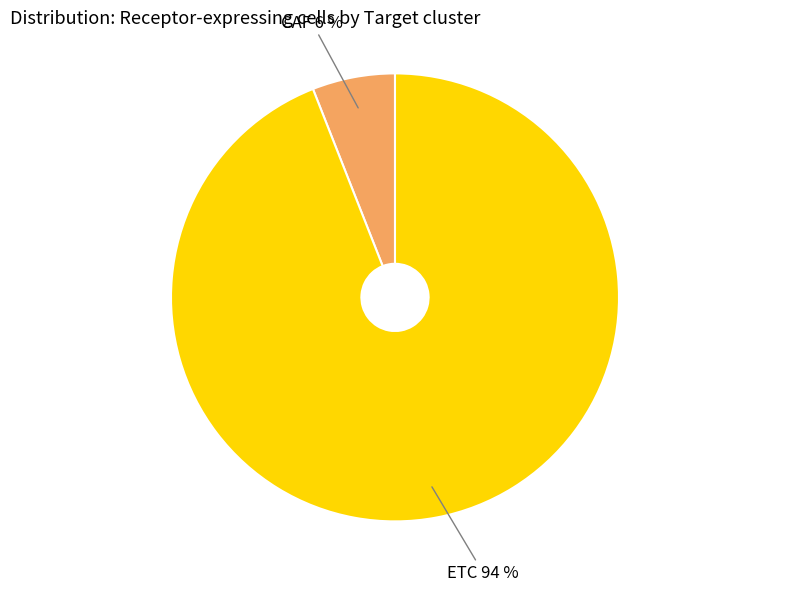

Is there a majority slice in this chart?

Yes